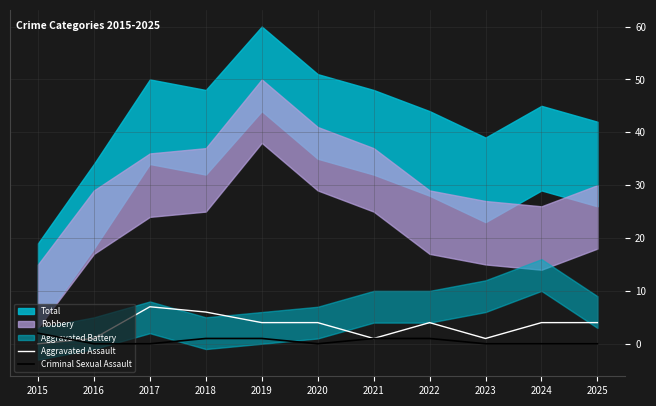

Rank the categories by Criminal Sexual Assault value from lowest to highest.

2016, 2017, 2020, 2023, 2024, 2025, 2018, 2019, 2021, 2022, 2015